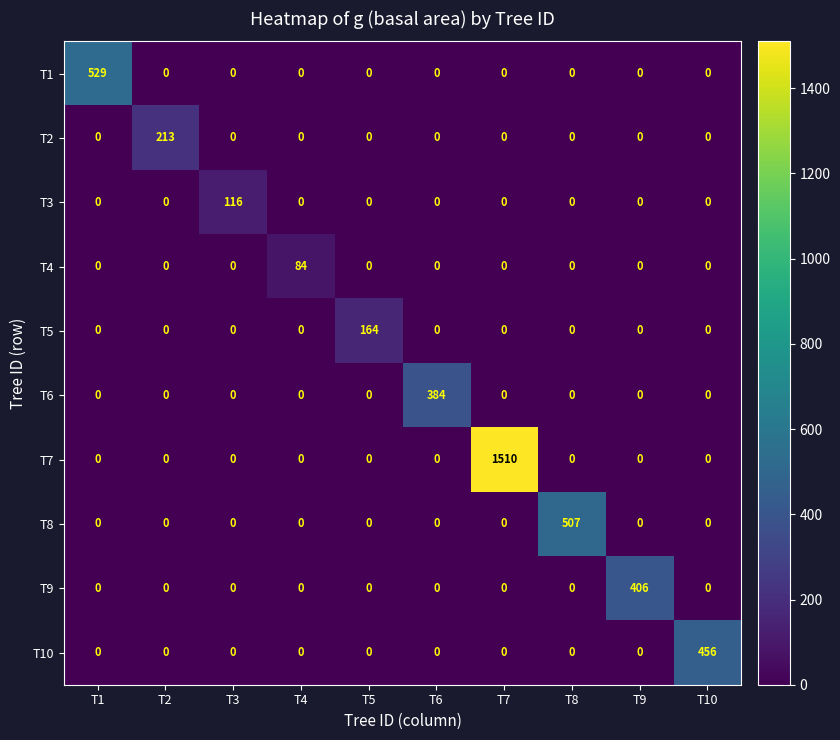

Rank the series by their maximum value, from highest to lowest.

T7, T1, T8, T10, T9, T6, T2, T5, T3, T4